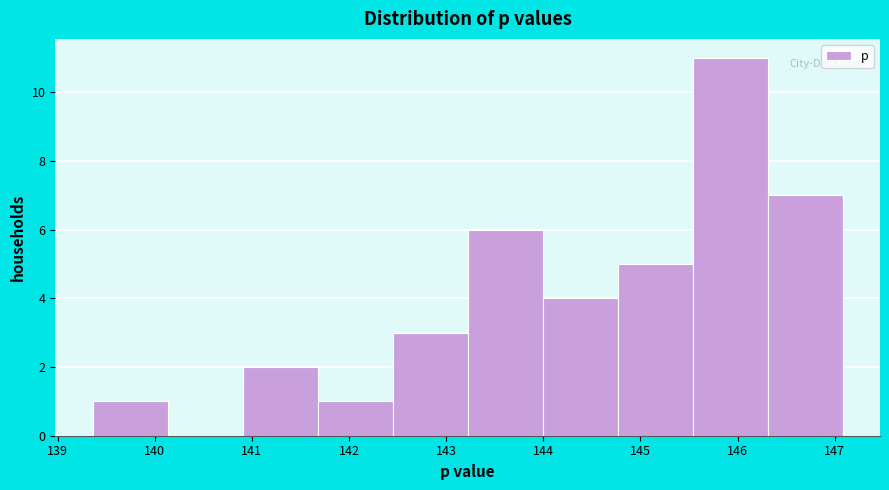

Reading left to right, transcribe this chart: for each bar, give the range it covers on the x-axis and its height. Neither the bar edges nor the heights are printed on the chart, so give them approximately, as read against the axes.

139.4 to 140.1: 1
140.1 to 140.9: 0
140.9 to 141.7: 2
141.7 to 142.4: 1
142.4 to 143.2: 3
143.2 to 144.0: 6
144.0 to 144.8: 4
144.8 to 145.5: 5
145.5 to 146.3: 11
146.3 to 147.1: 7